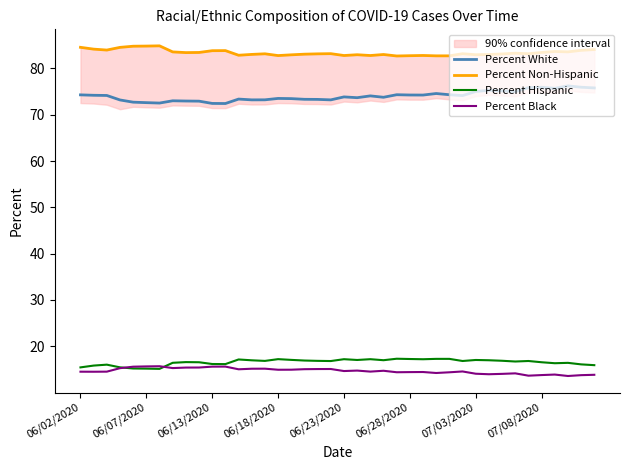

True or false: Percent White has more than 1 interior local peaks.

True